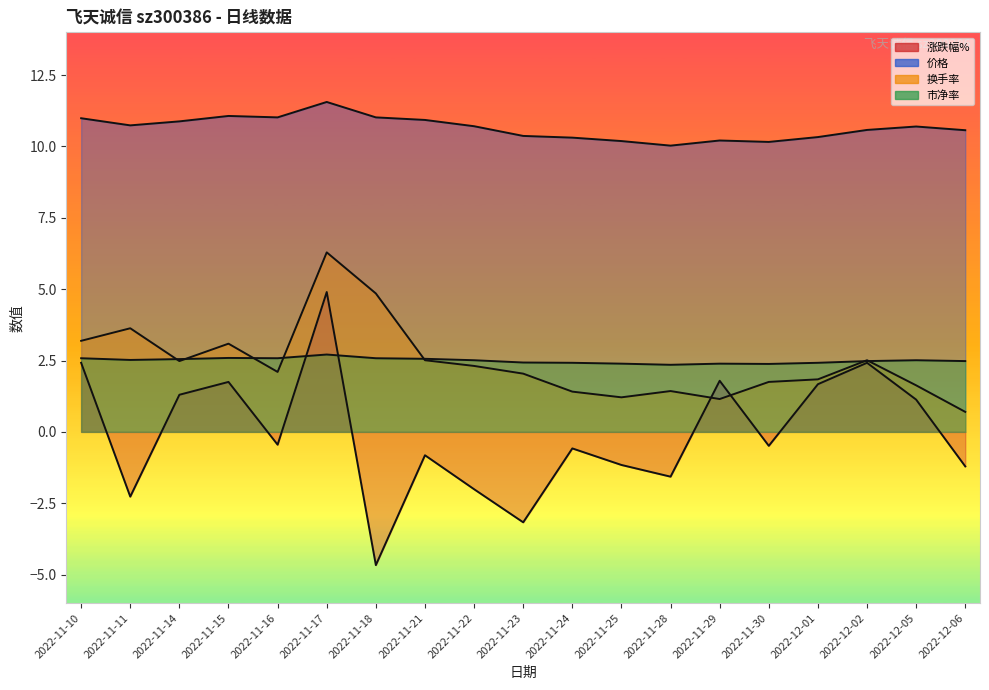

At how many categories does at least one series exceed 6?

19